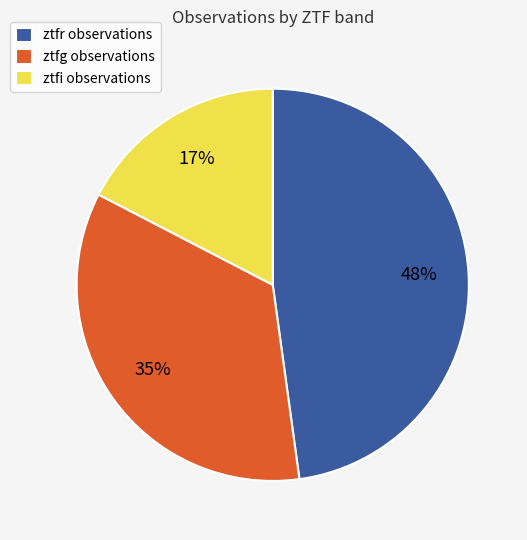

How many slices are in this pie chart?

3